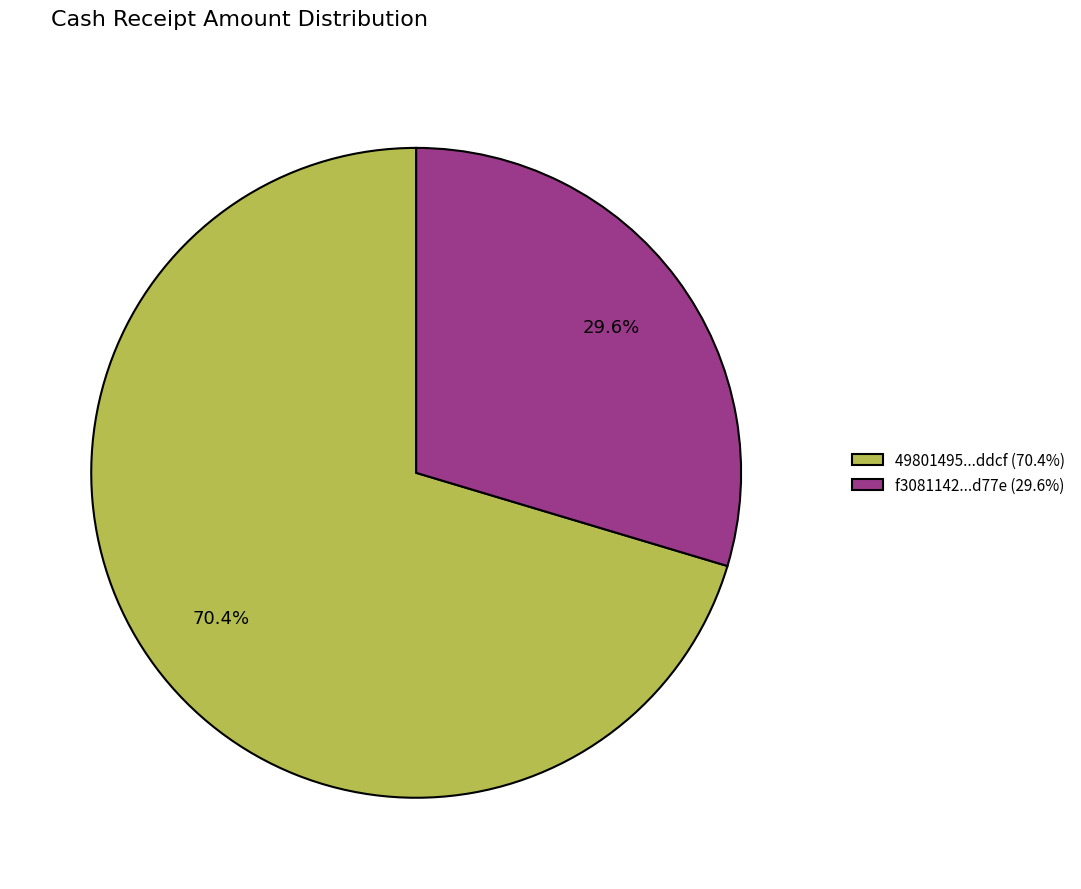

Approximately how many times larger is the value at 49801495...ddcf (70.4%) compared to f3081142...d77e (29.6%)?

2.4